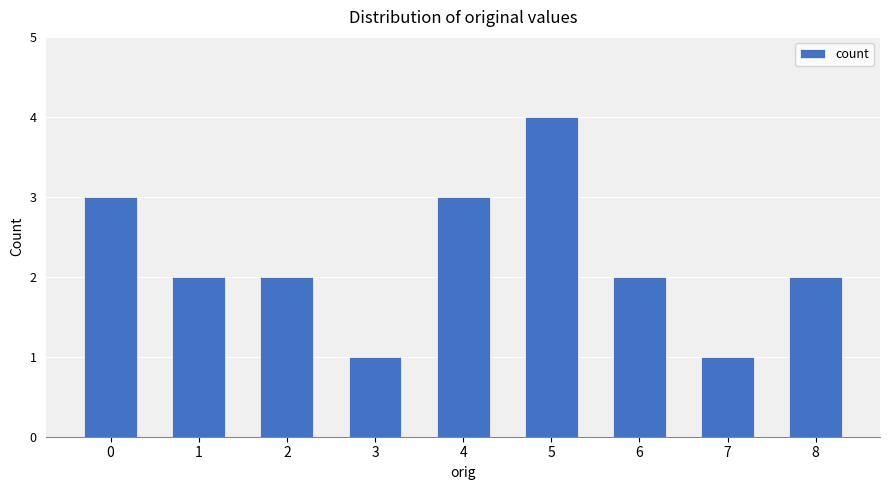

Between 6 and 3, which is larger?

6